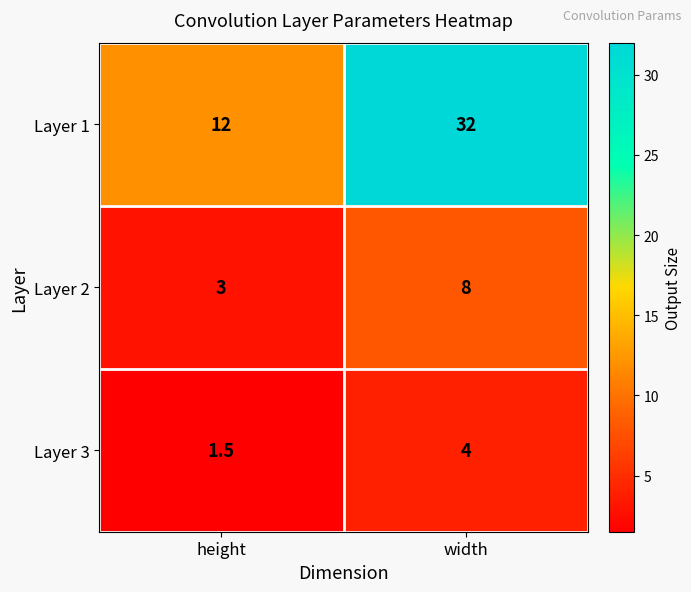

What is the approximate value of Layer 3 at height?

1.5